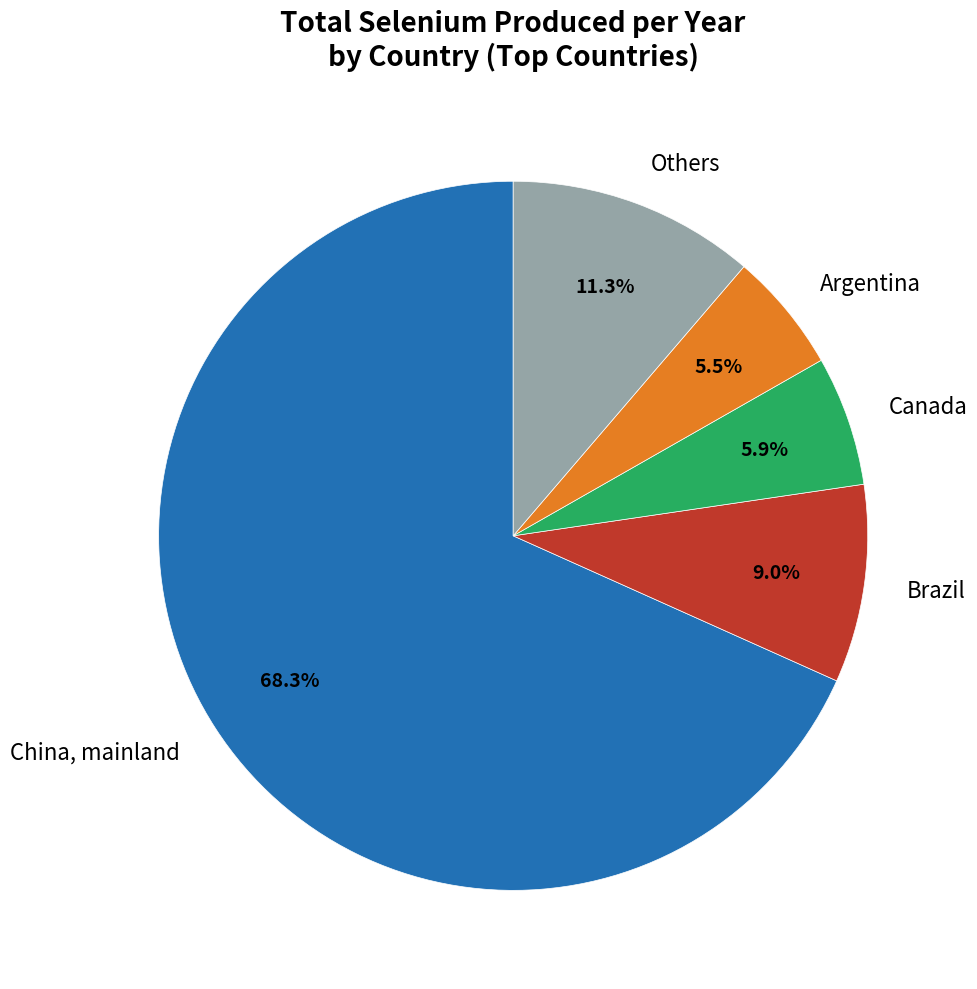

Is the sum of China, mainland and Canada greater than half?

Yes